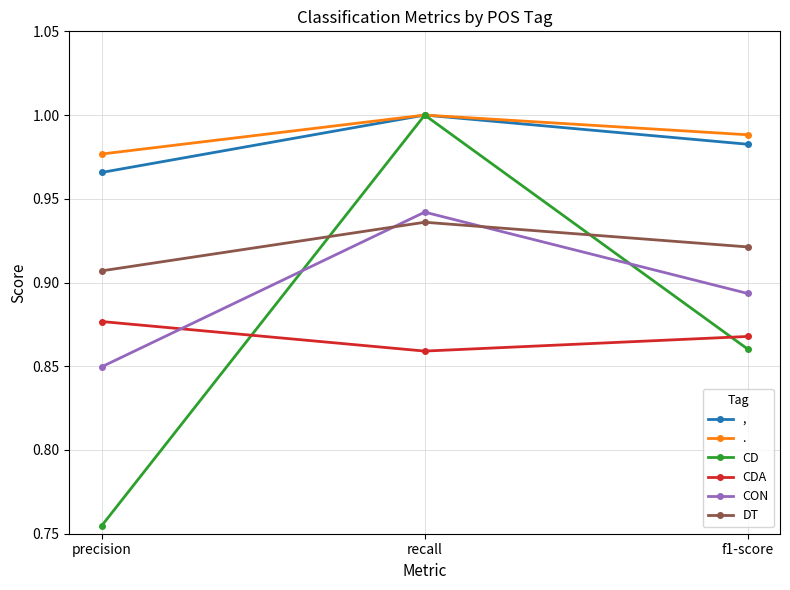

Count the number of data series in this chart.

6